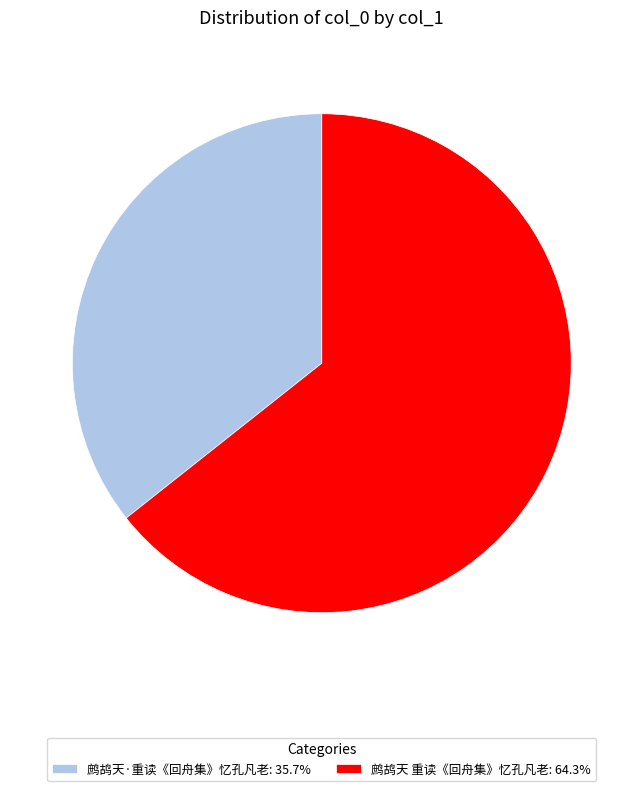

Is the sum of 鹧鸪天·重读《回舟集》忆孔凡老 and 鹧鸪天 重读《回舟集》忆孔凡老 greater than half?

Yes